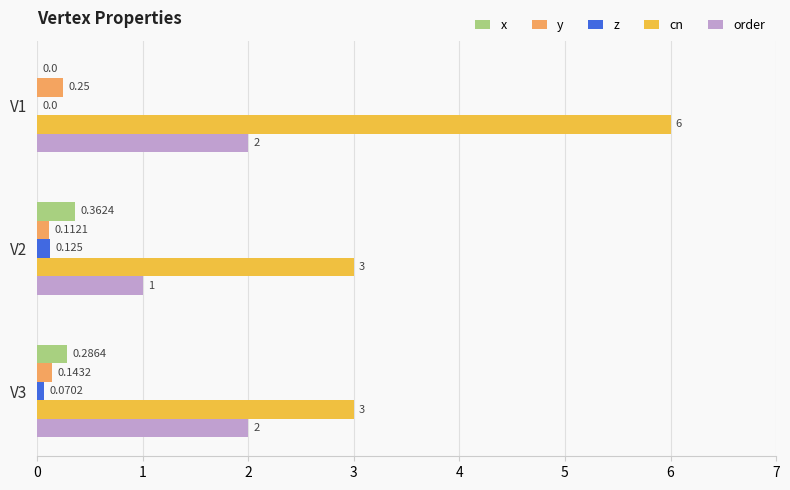

Between V2 and V3, which series saw the biggest shift?

order